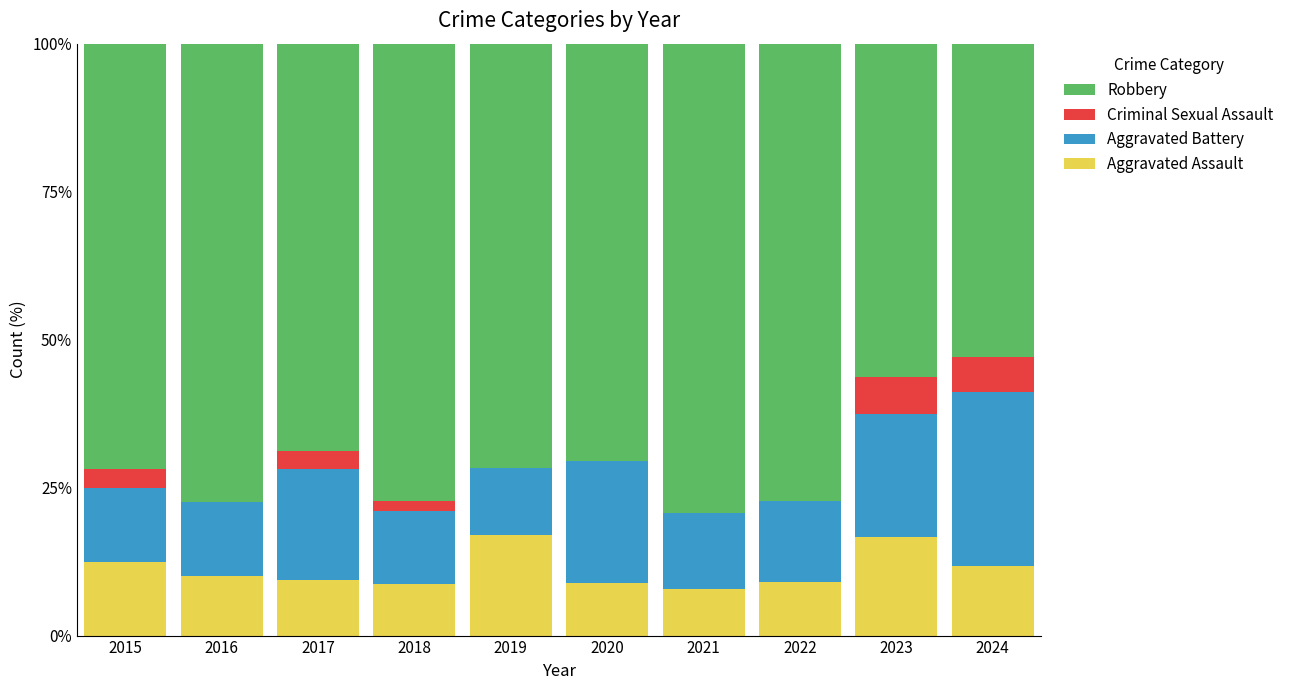

What is the total value across all series at 2022?

100.0